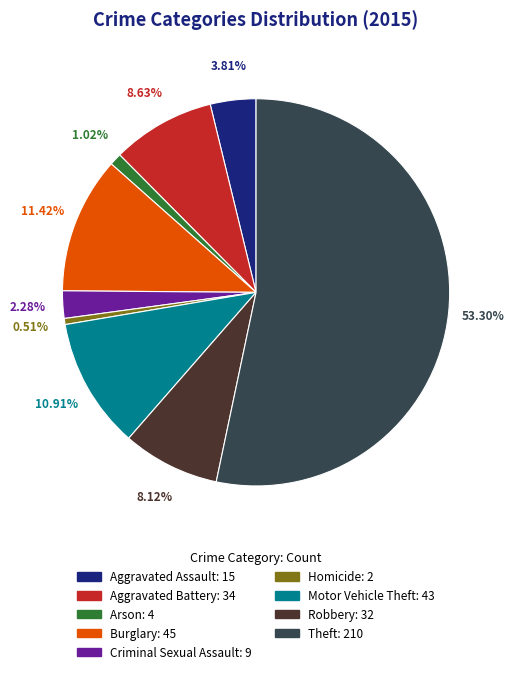

What percentage is the Aggravated Assault slice, to the nearest percent?

4%